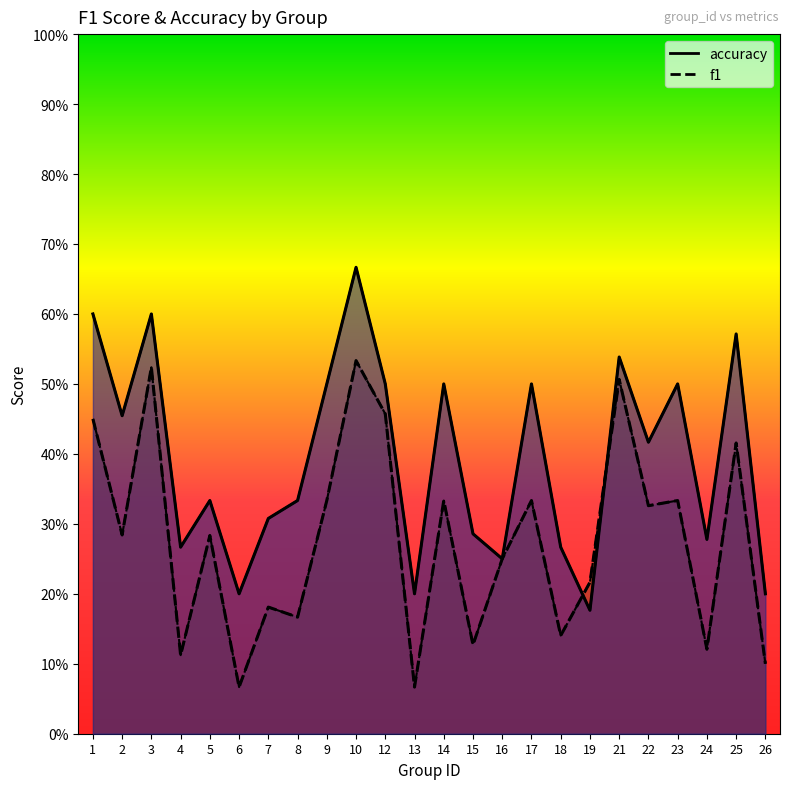

Which series ends up on top after the final intersection of f1 (line) and accuracy (line)?

accuracy (line)